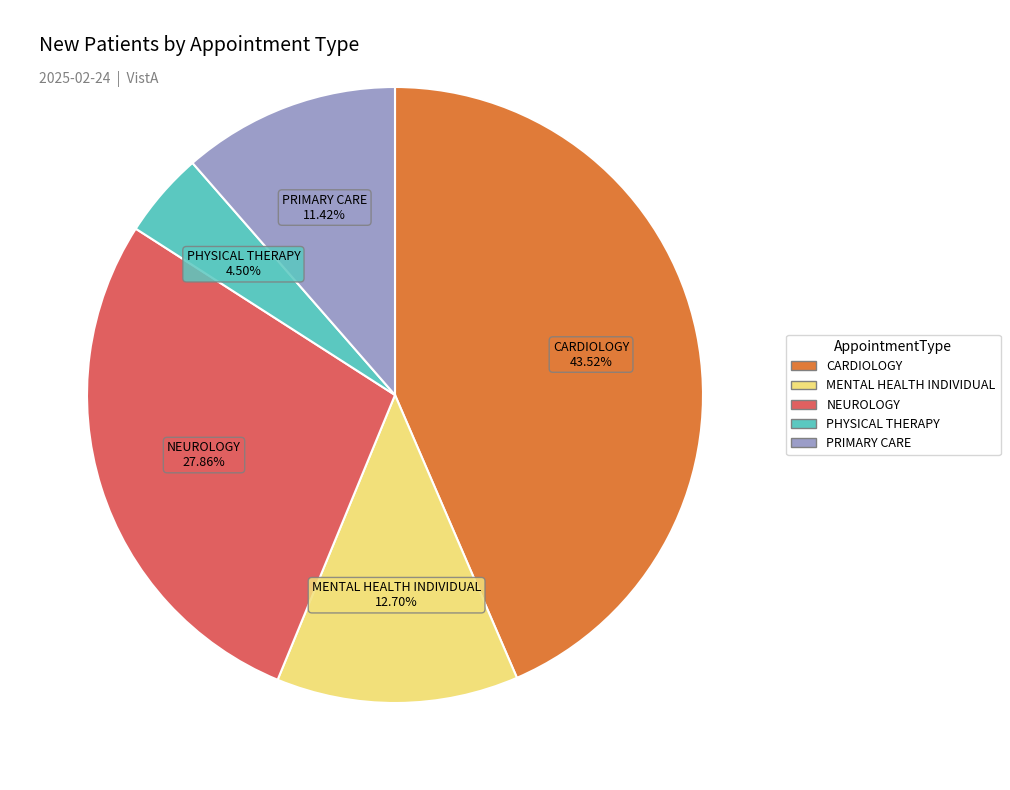

Does CARDIOLOGY account for over 50% of the chart?

No